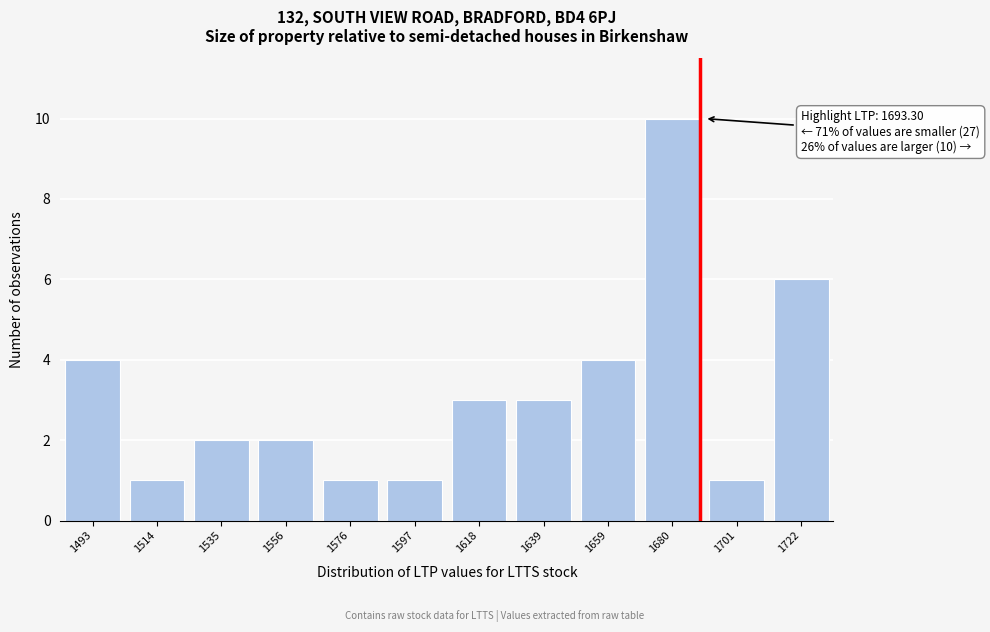

Reading left to right, extract all data points from this chart.

4	1	2	2	1	1	3	3	4	10	1	6